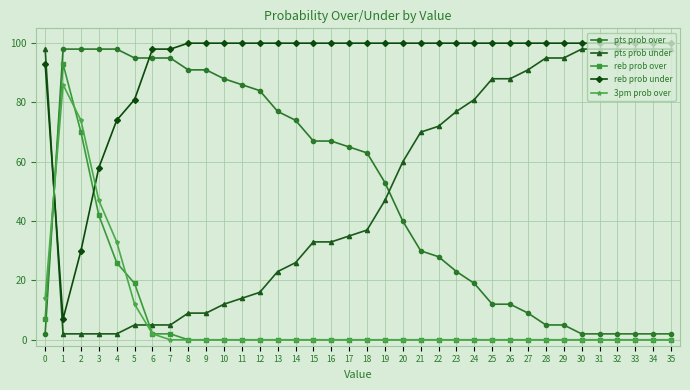

Is this an area chart (filled region under the line)?

No